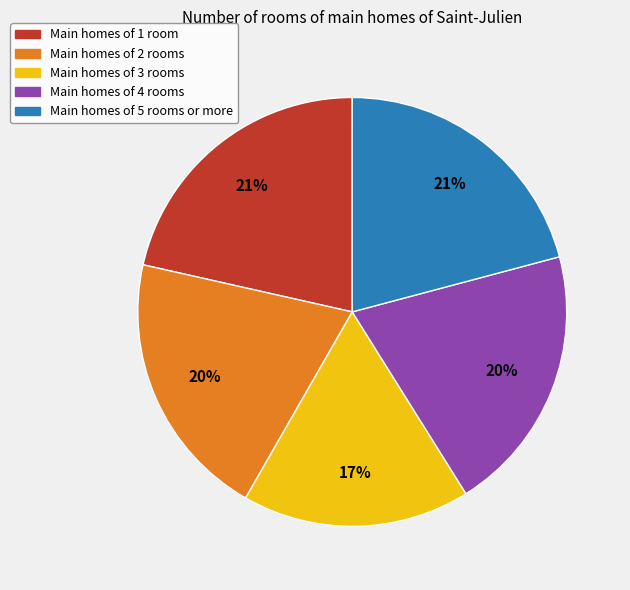

To the nearest percent, what is the difference between the largest and smallest slice percentages?

4%